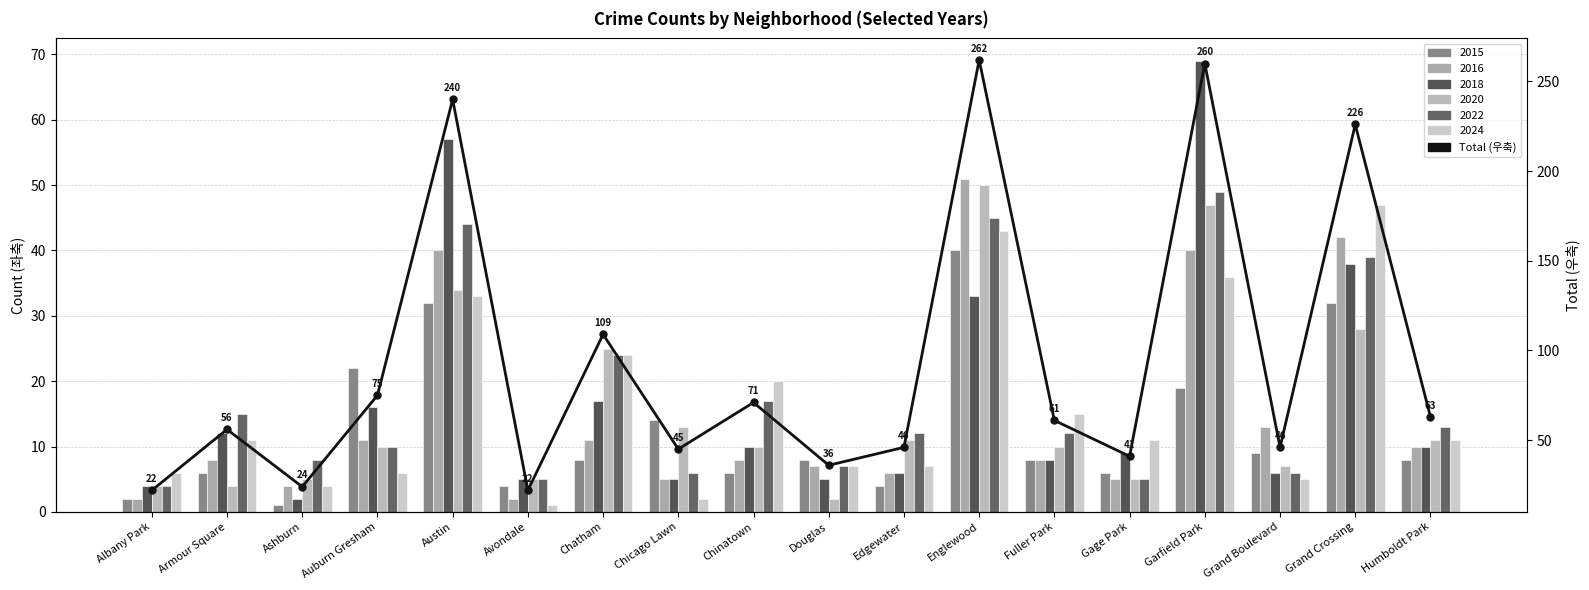

What is the difference between the maximum and second lowest values?

240